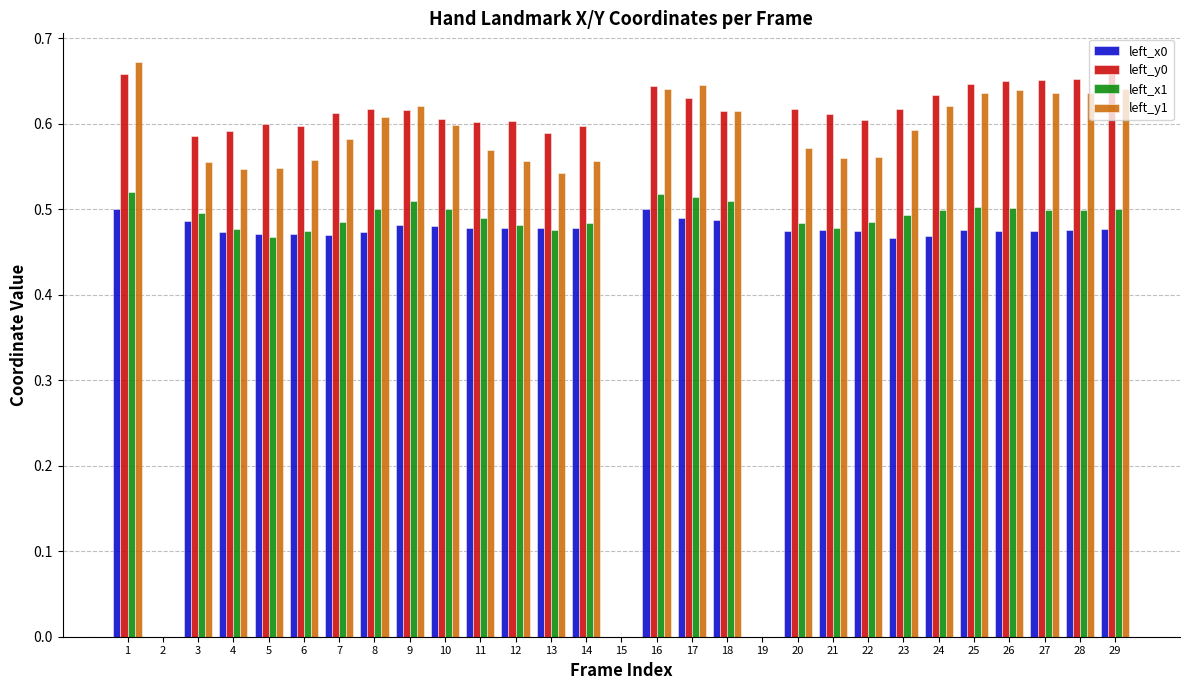

Between 14 and 16, which series saw the biggest shift?

left_y1